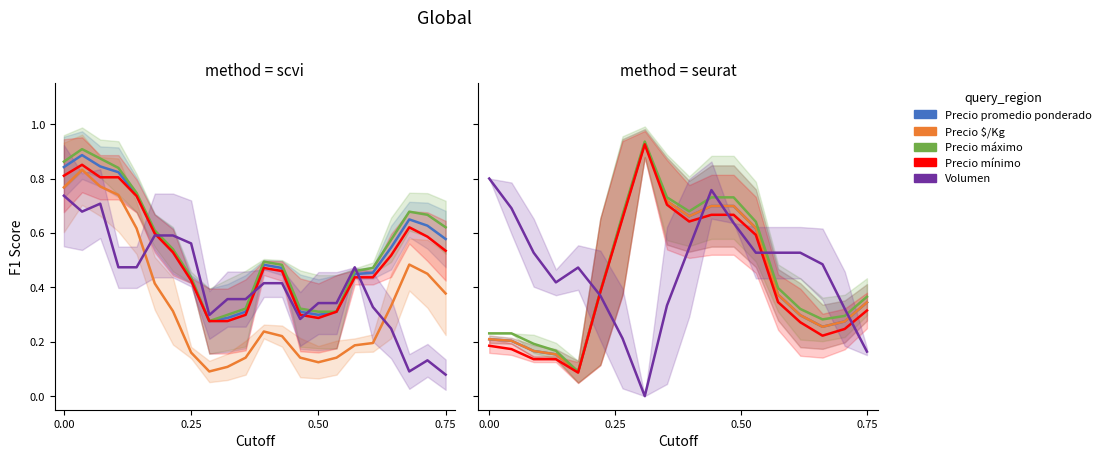

What is the difference between the Precio promedio ponderado values at 10 and 0.00?

0.5